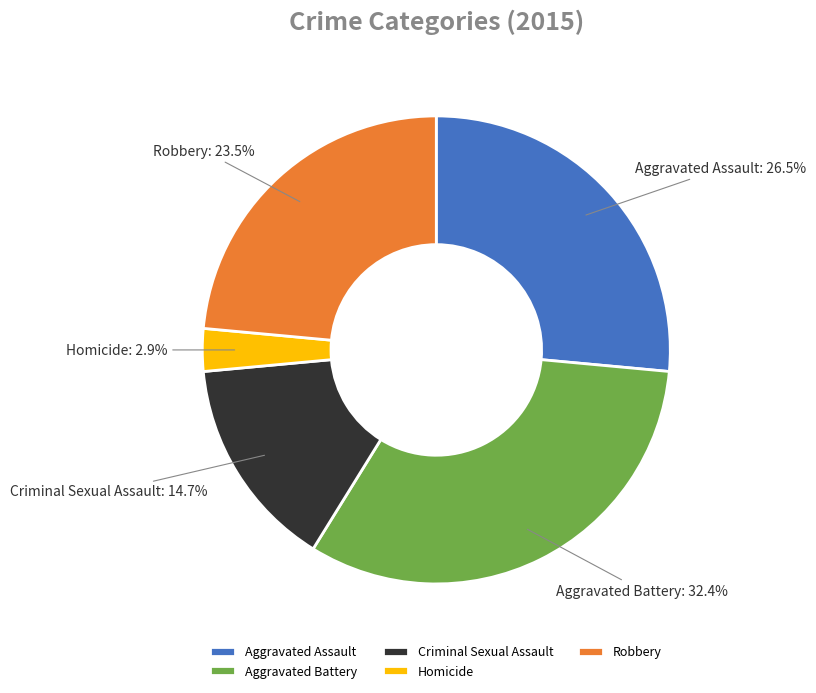

Is there any slice that represents more than half of the pie?

No